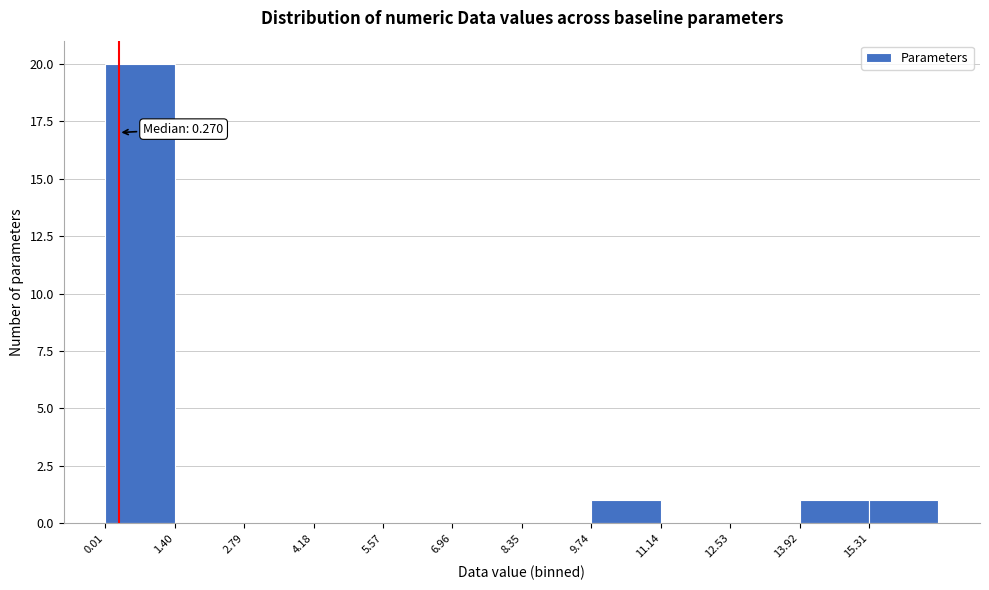

Which range on the x-axis has the tallest bar?

0.0 to 1.4